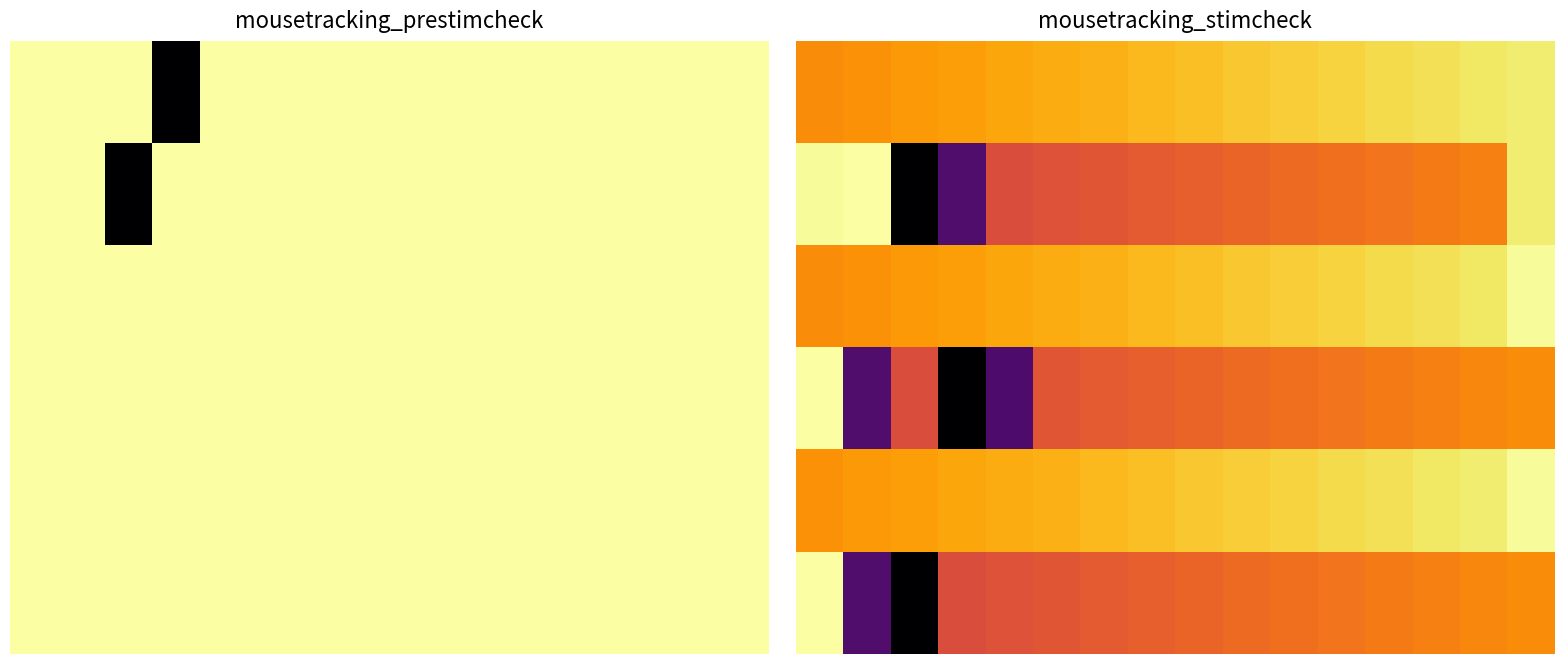

Rank the series by their maximum value, from highest to lowest.

1, 3, 5, 2, 4, 0